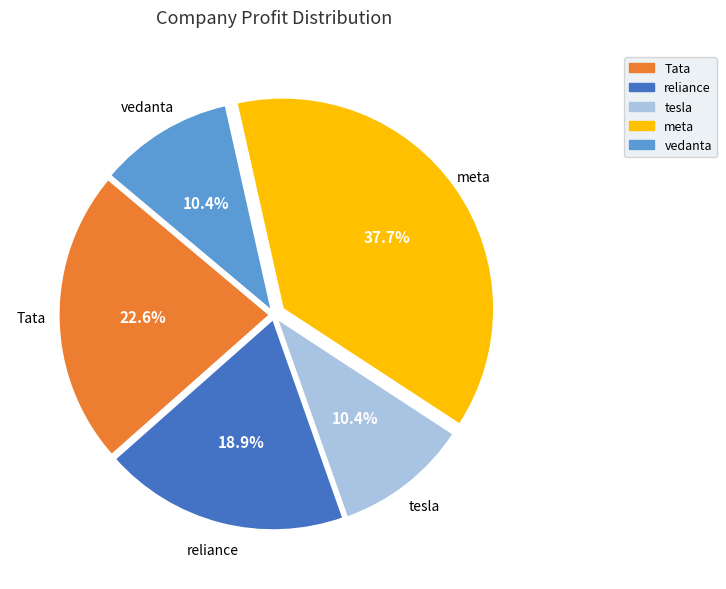

Is it true that vedanta is 10% of the pie?

True